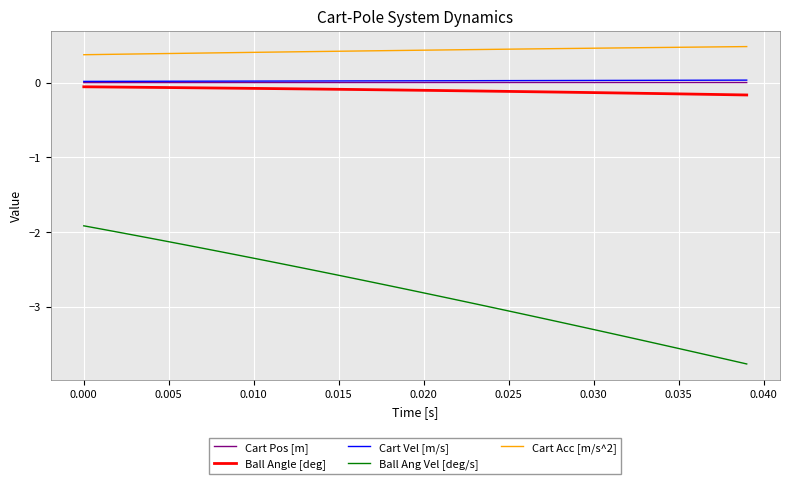

What are all the series names shown in the legend?

Cart Pos [m], Ball Angle [deg], Cart Vel [m/s], Ball Ang Vel [deg/s], Cart Acc [m/s^2]